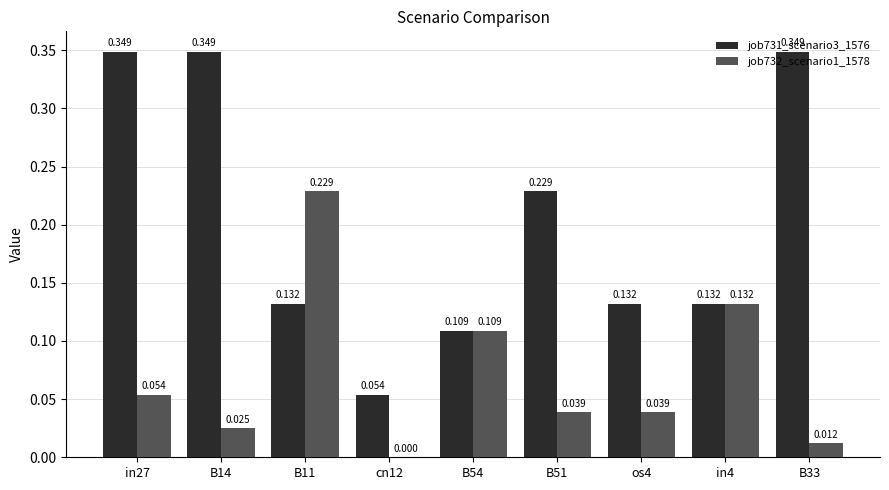

Is the value of job732_scenario1_1578 at B11 greater than the value of job731_scenario3_1576 at B54?

Yes